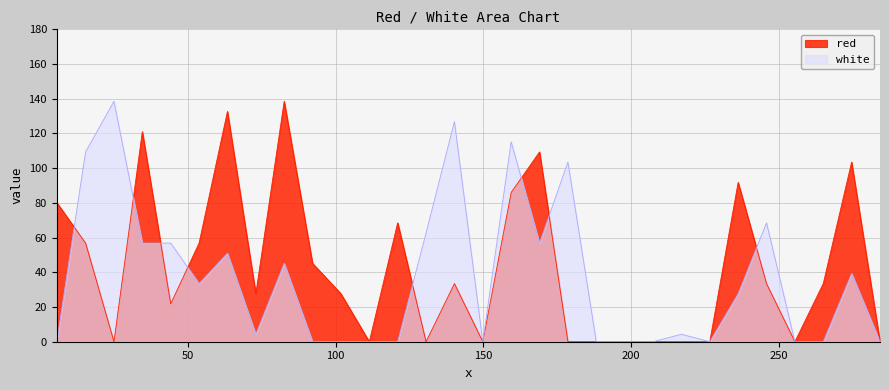

Rank the categories by red value from lowest to highest.

25.0, 111.4, 130.6, 149.8, 178.6, 188.2, 197.8, 207.4, 217.0, 226.6, 255.4, 284.2, 44.2, 73.0, 101.8, 140.2, 245.8, 265.0, 92.2, 15.4, 53.8, 121.0, 5.656, 159.4, 236.2, 274.6, 169.0, 34.6, 63.4, 82.6